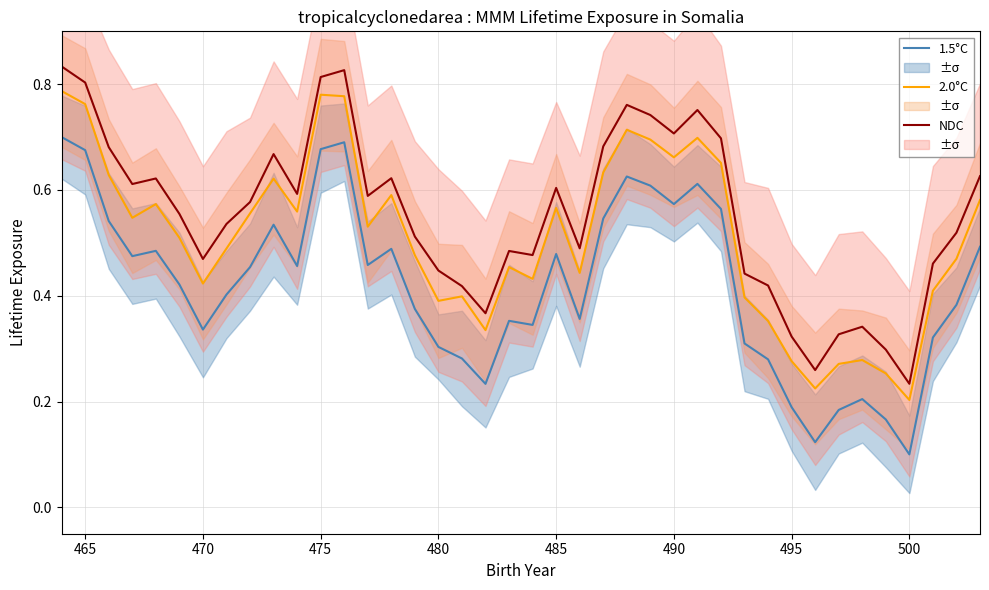

What is the value of the 2.0°C point at the 36th from the left?

0.3